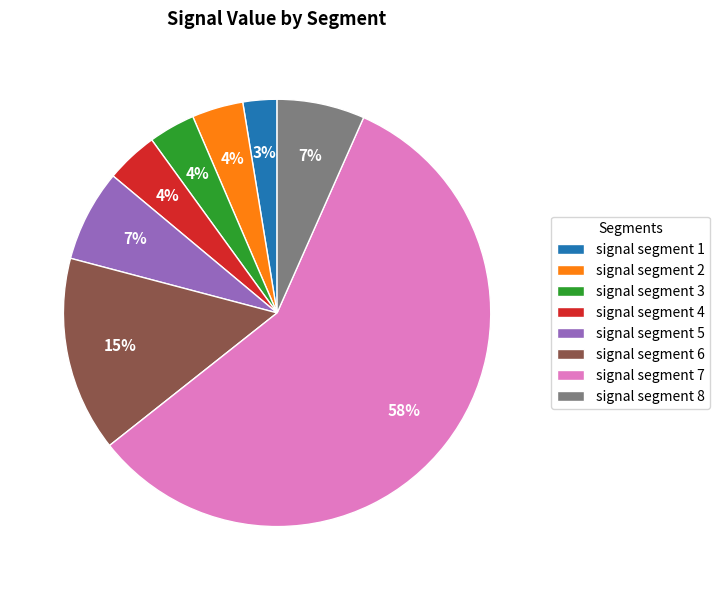

Does any single category account for the majority?

Yes